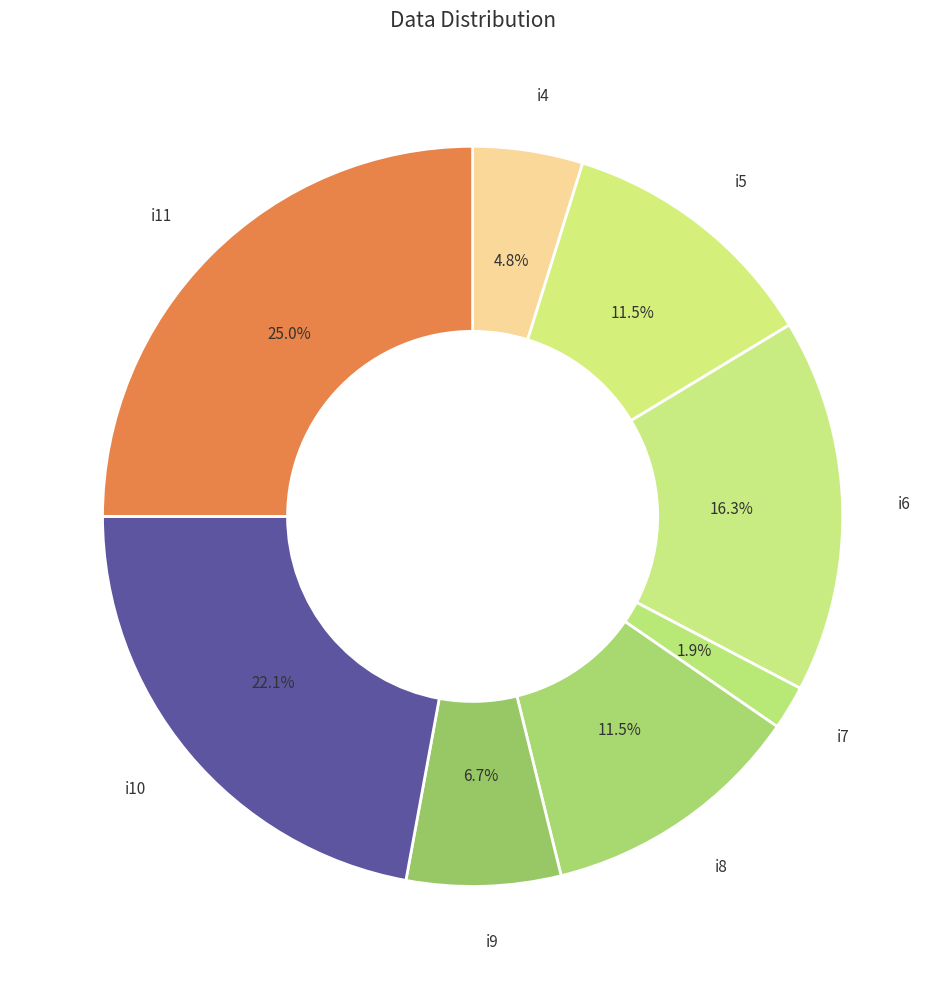

What is the smallest slice in the pie chart?

i7